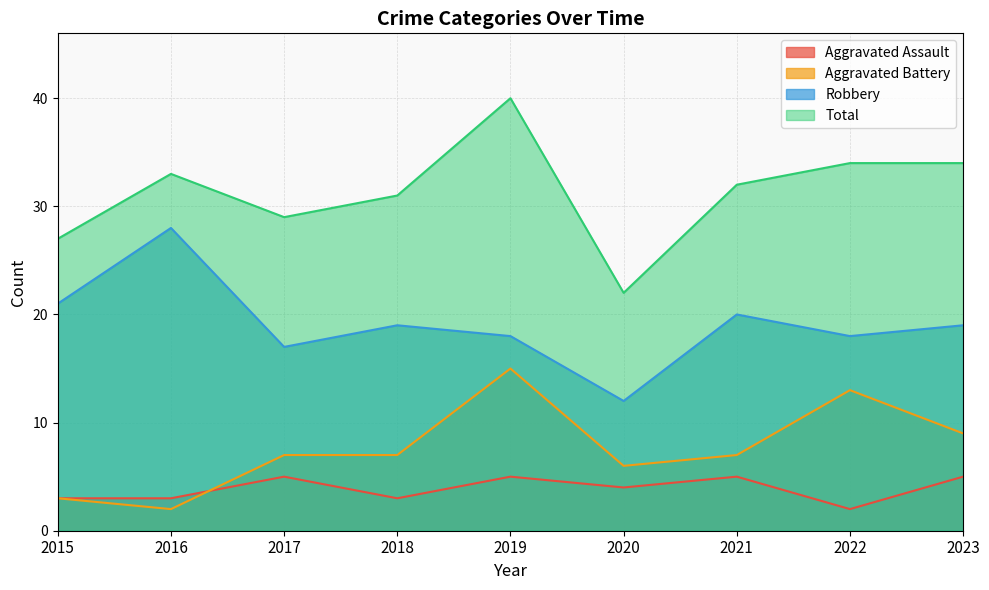

Where does the Robbery series first go above 19?

2015